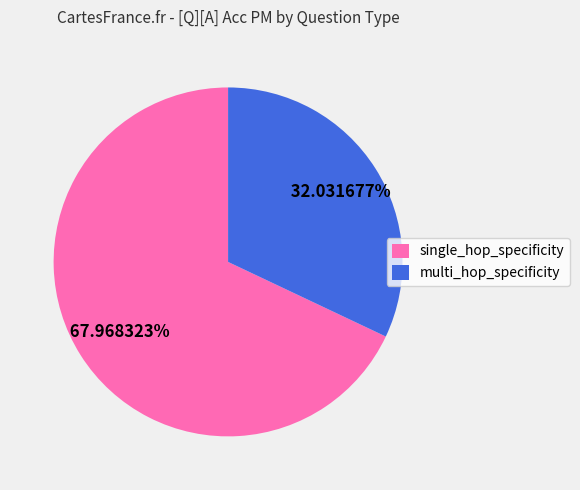

Combined, do multi_hop_specificity and single_hop_specificity account for over 50%?

Yes